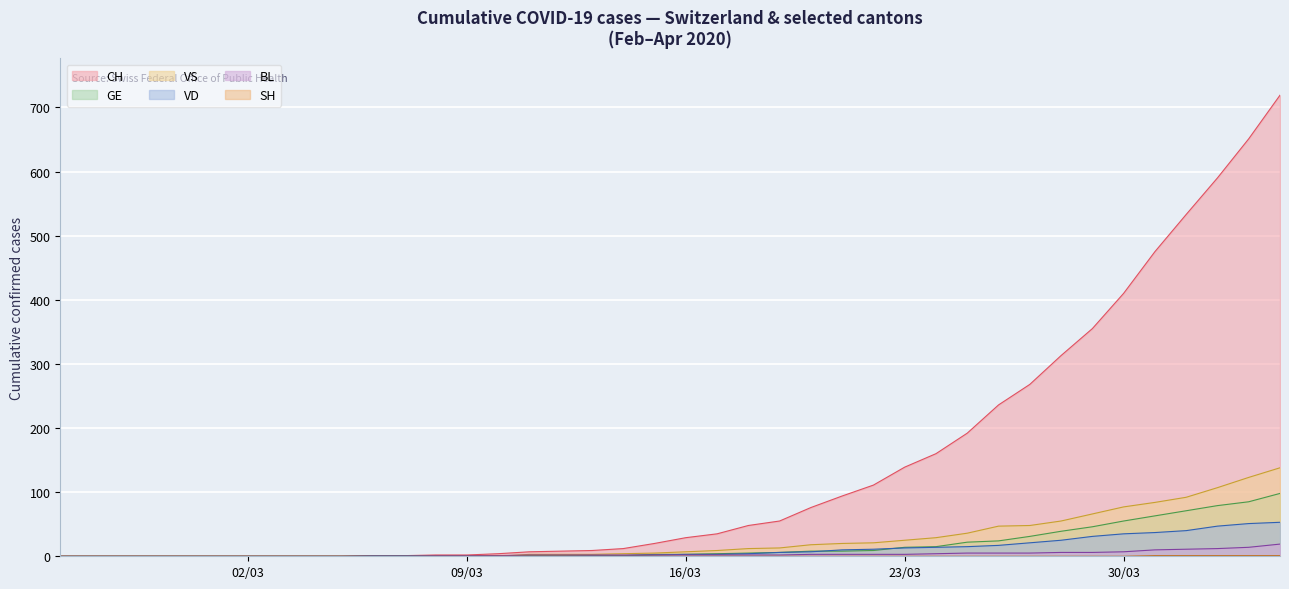

What is the difference between the CH values at 2020-03-06 and 2020-04-01?

532